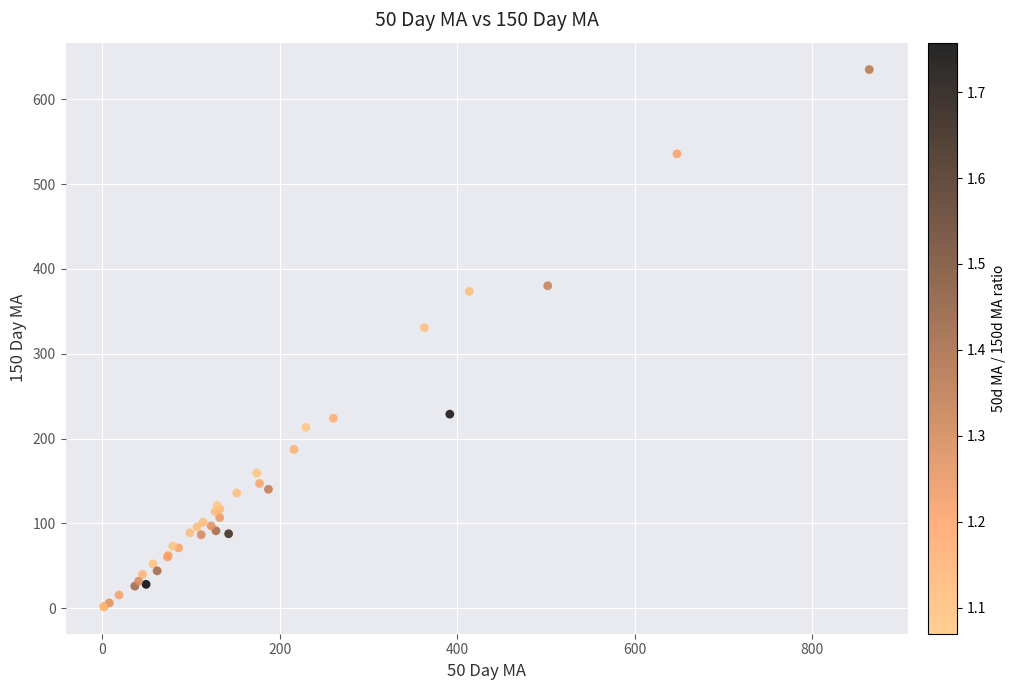

What Y value in the scatter plot is closest to 318?

330.7